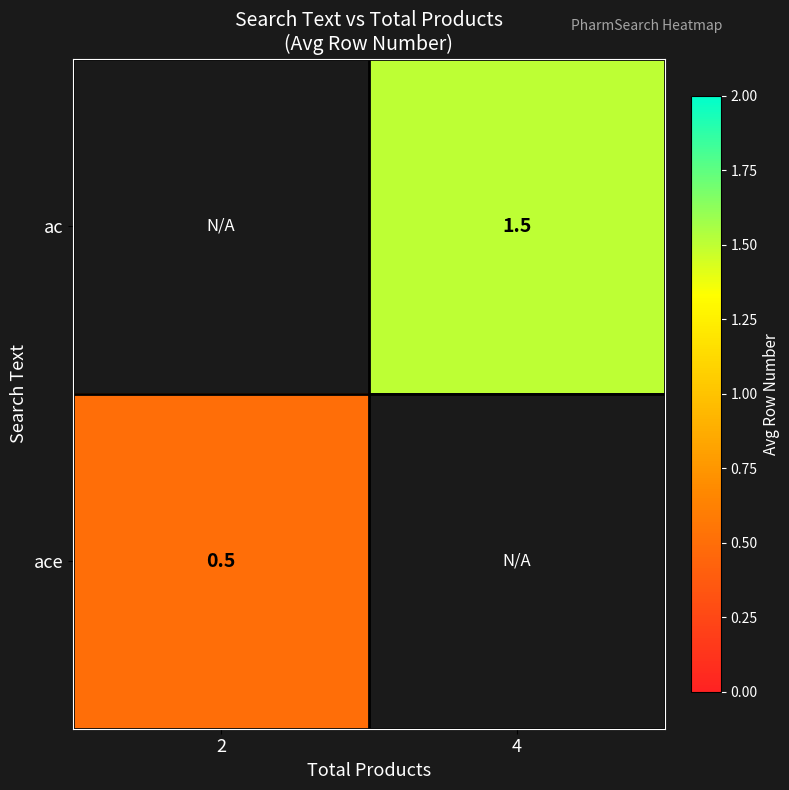

True or false: ac has a value of 0.3 at 4.

False